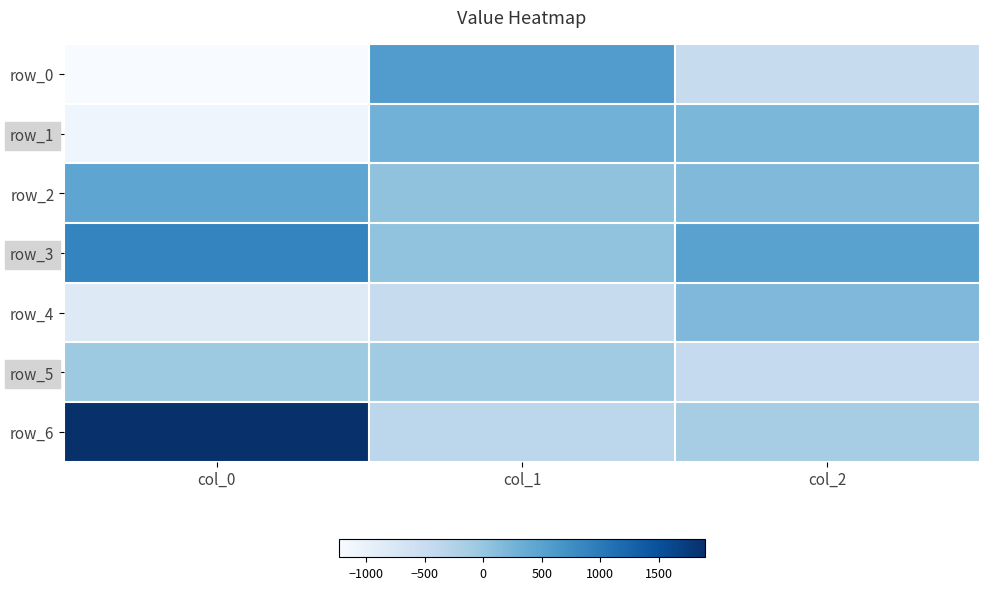

Is the value of row_1 at col_0 greater than the value of row_2 at col_1?

No